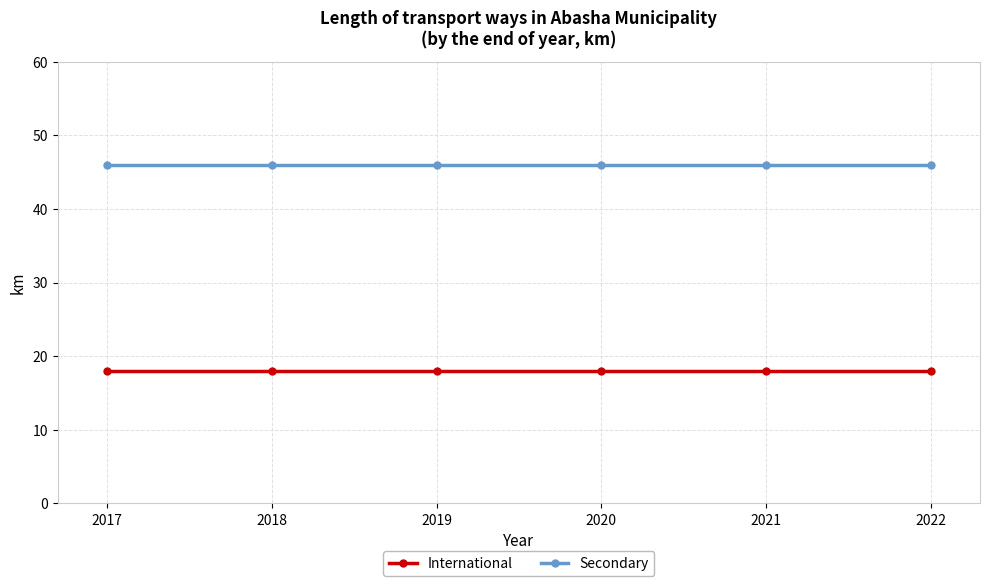

True or false: Secondary has more than 2 points higher than both neighbors.

False